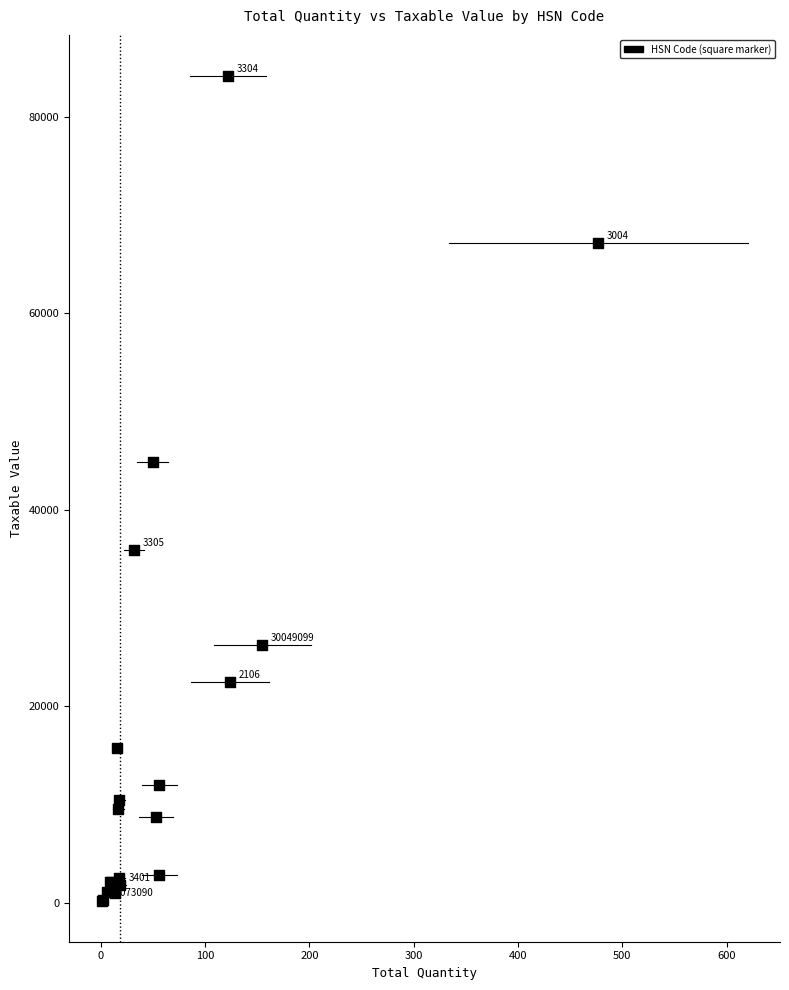

What Y value in the scatter plot is closest to 42186?

44812.4